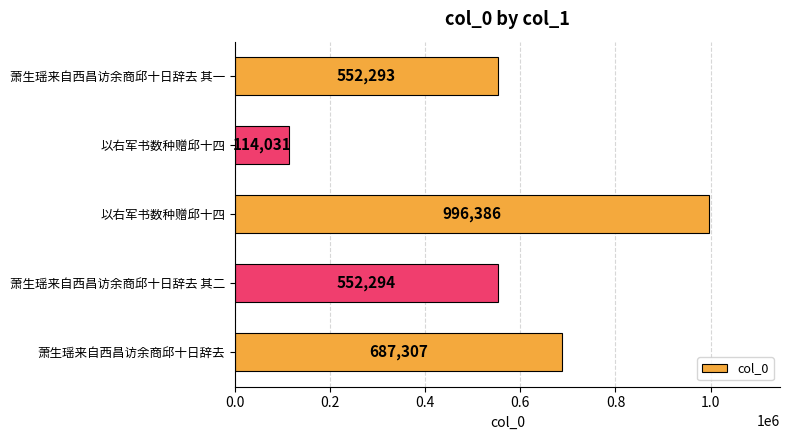

What is the difference between the second highest and second lowest values?

135014